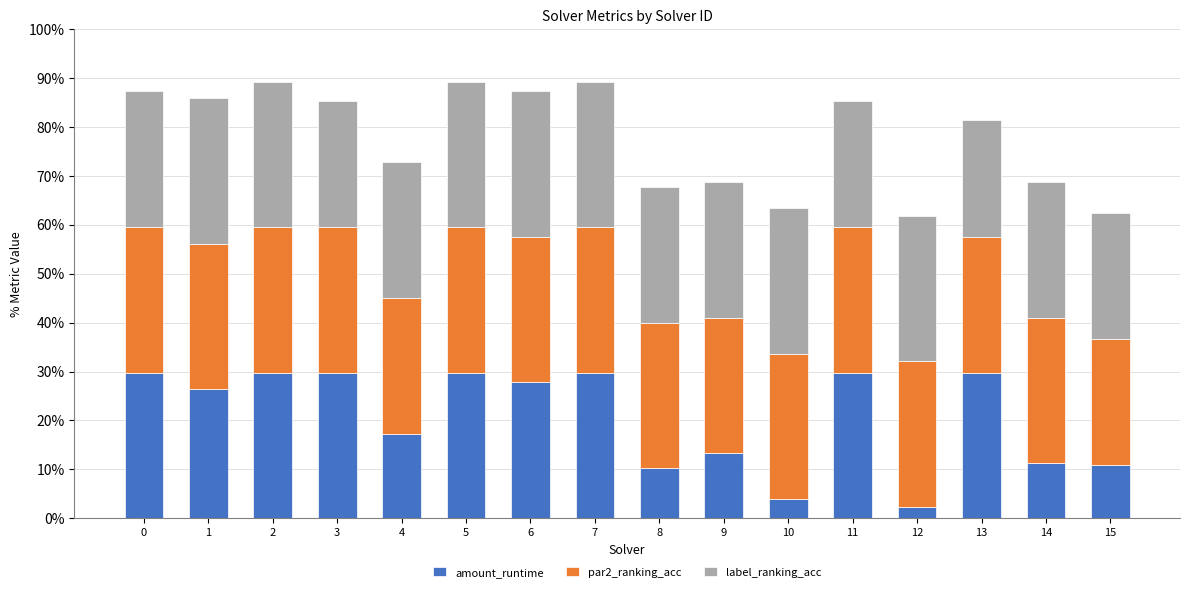

Which has a higher value, 4 or 15?

4